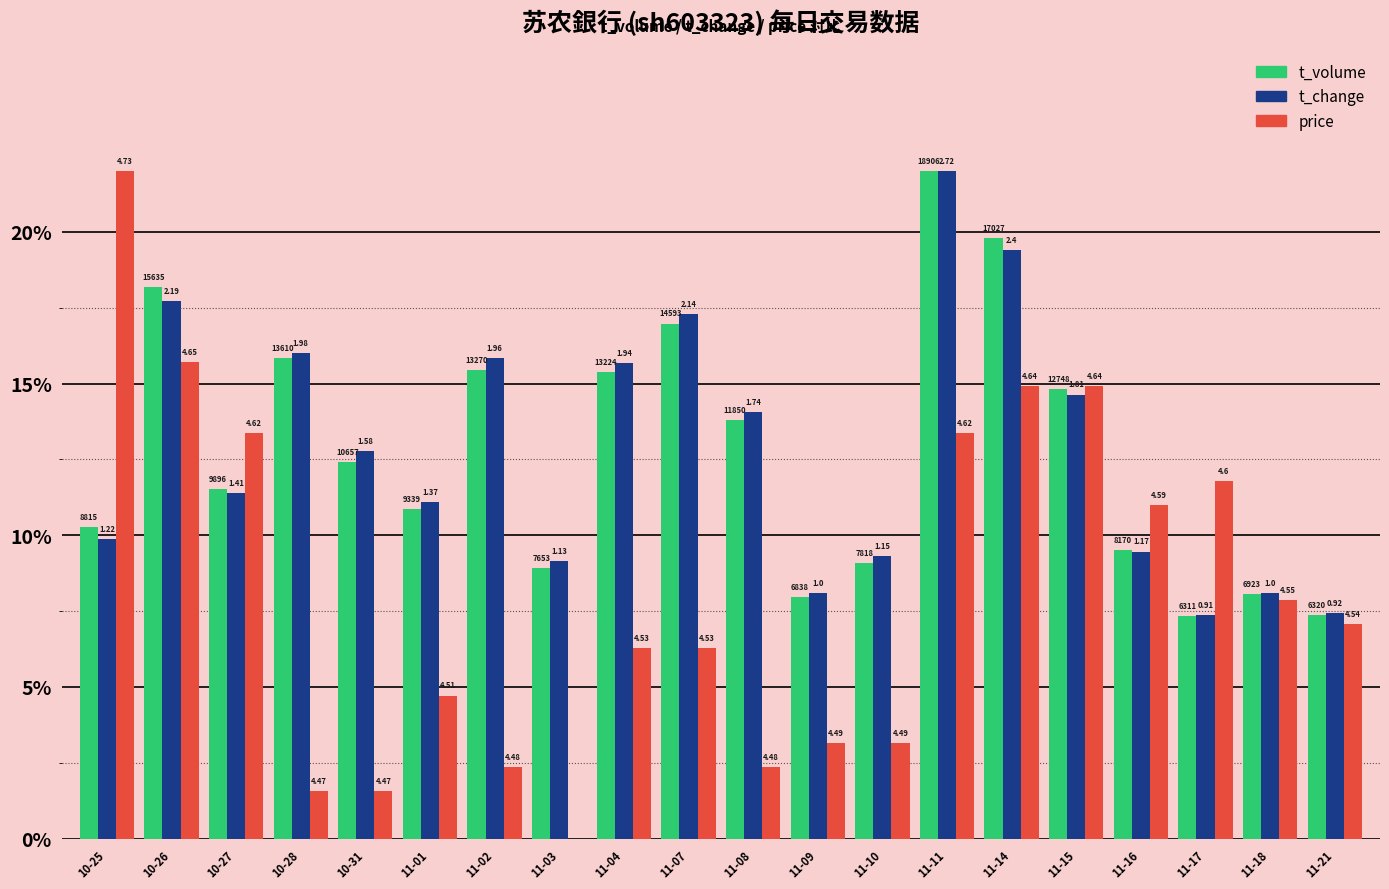

What is the difference between the t_volume values at 11-02 and 11-04?

0.1